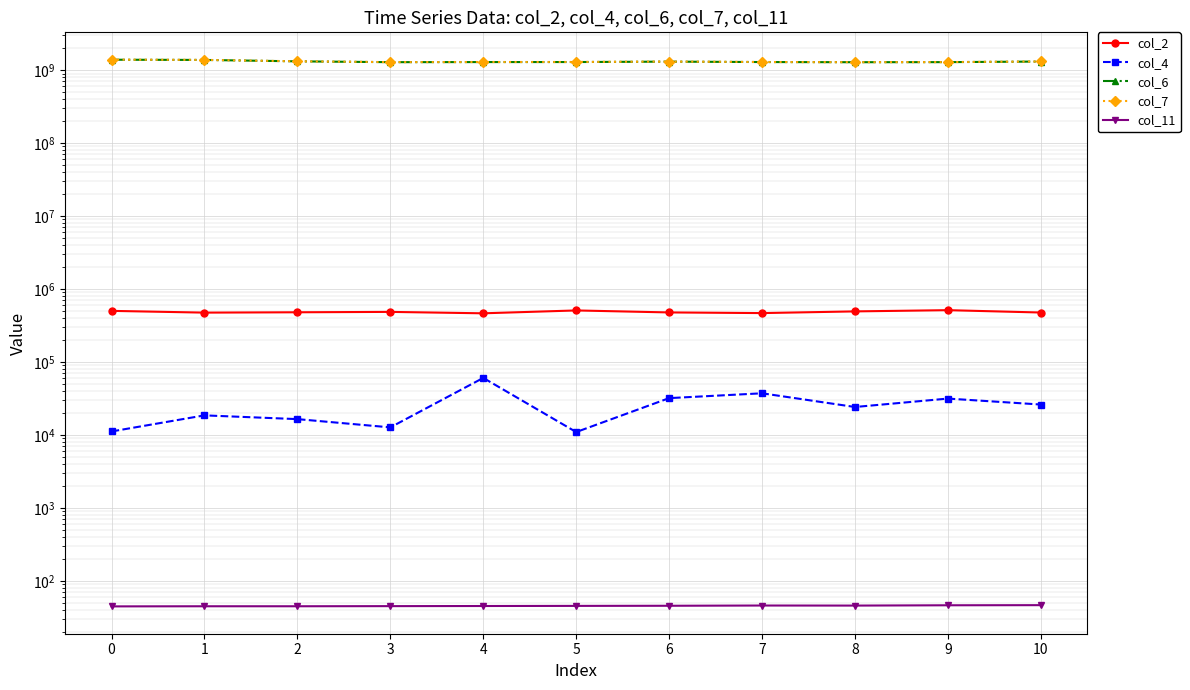

The value of col_6 at 0 is 556245489.8. True or false?

False